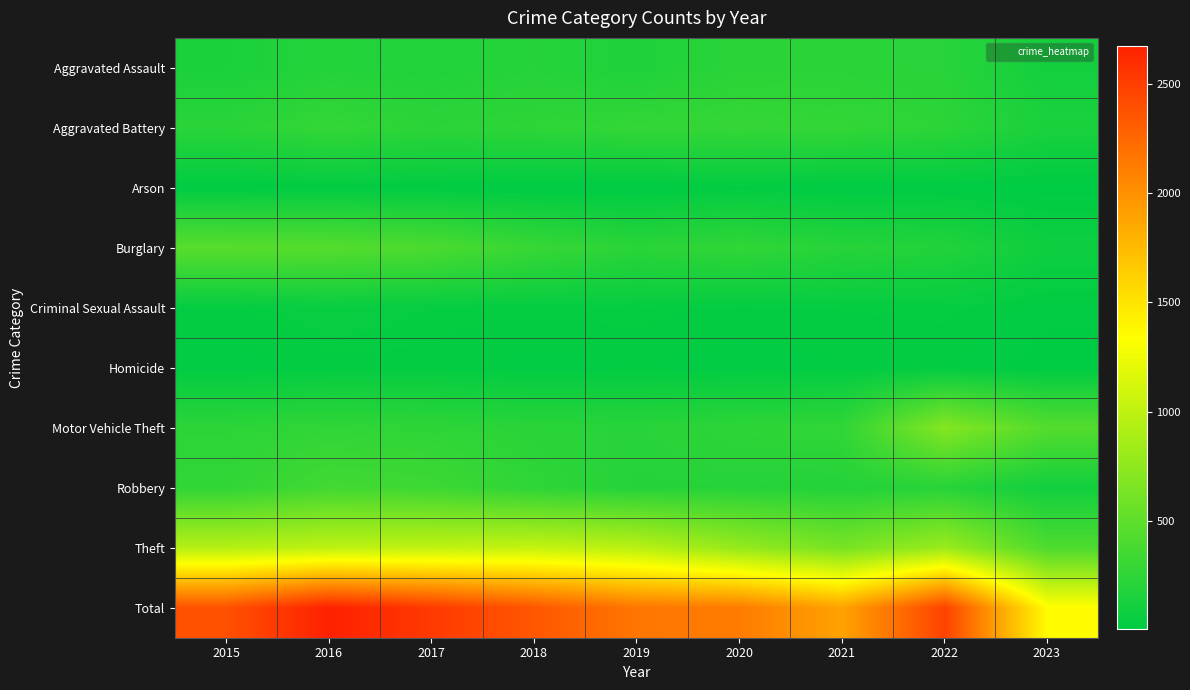

Which series has the largest range (max minus min)?

Total